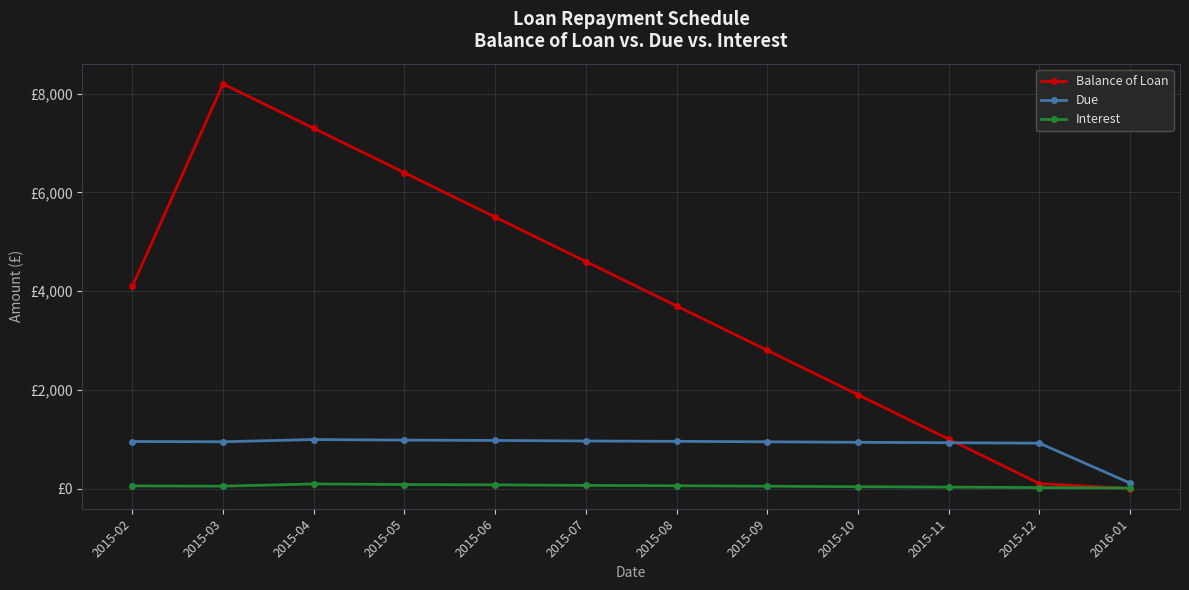

What are all the series names shown in the legend?

Balance of Loan, Due, Interest